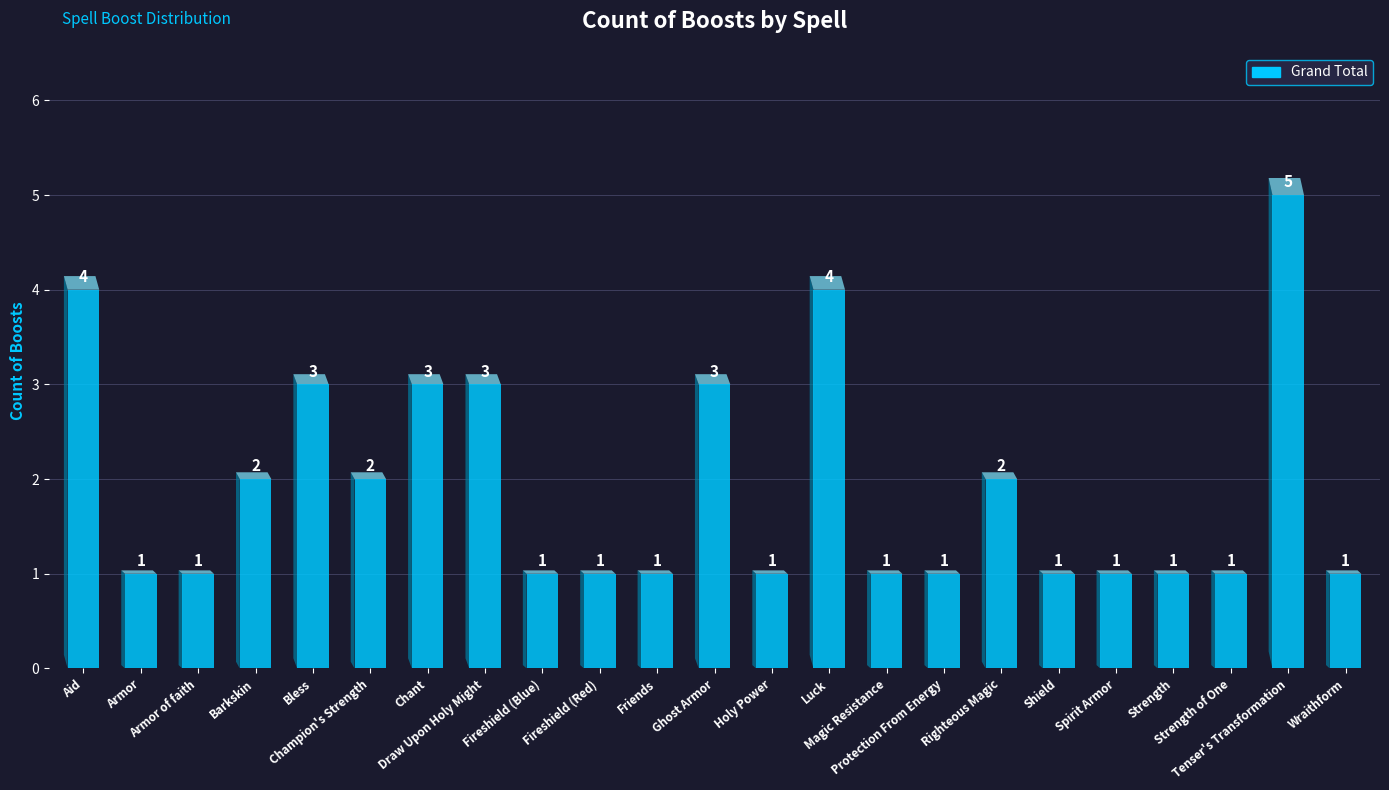

Reading left to right, list all the values displayed in this chart.

Aid=4	Armor=1	Armor of faith=1	Barkskin=2	Bless=3	Champion's Strength=2	Chant=3	Draw Upon Holy Might=3	Fireshield (Blue)=1	Fireshield (Red)=1	Friends=1	Ghost Armor=3	Holy Power=1	Luck=4	Magic Resistance=1	Protection From Energy=1	Righteous Magic=2	Shield=1	Spirit Armor=1	Strength=1	Strength of One=1	Tenser's Transformation=5	Wraithform=1